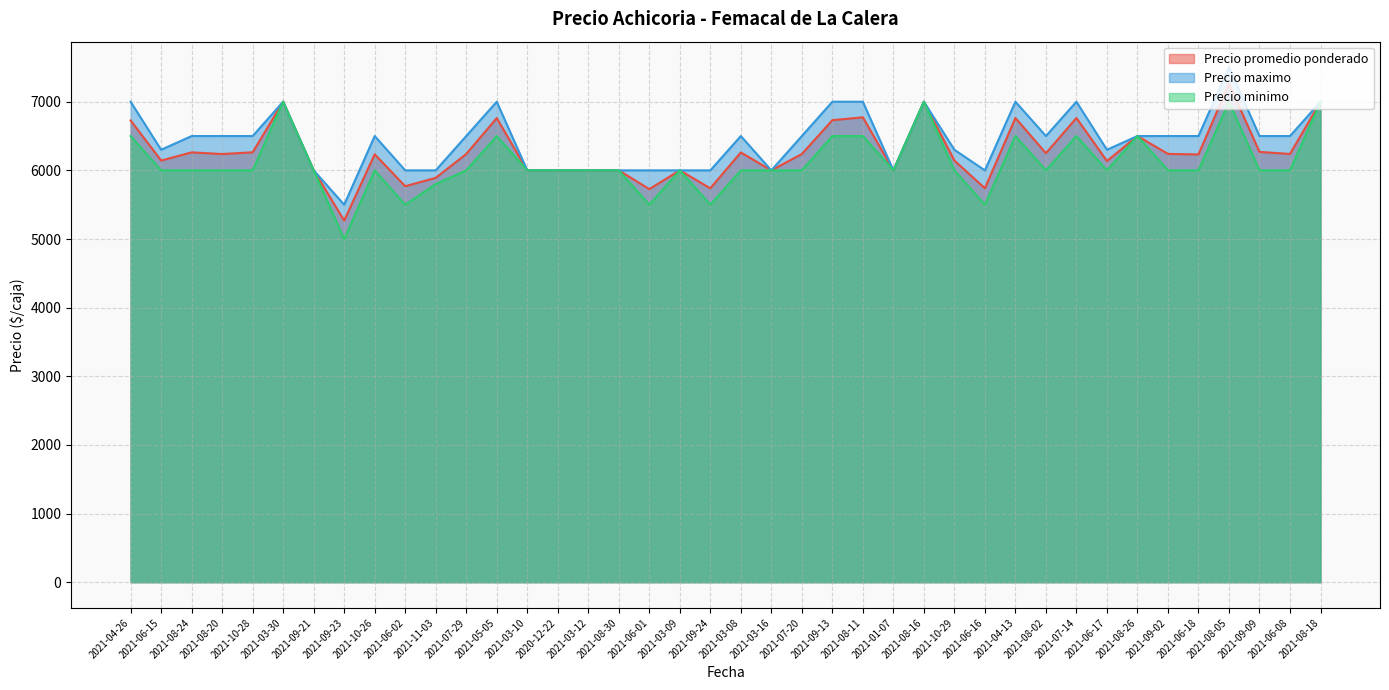

True or false: Precio minimo has more than 0 interior local peaks.

True